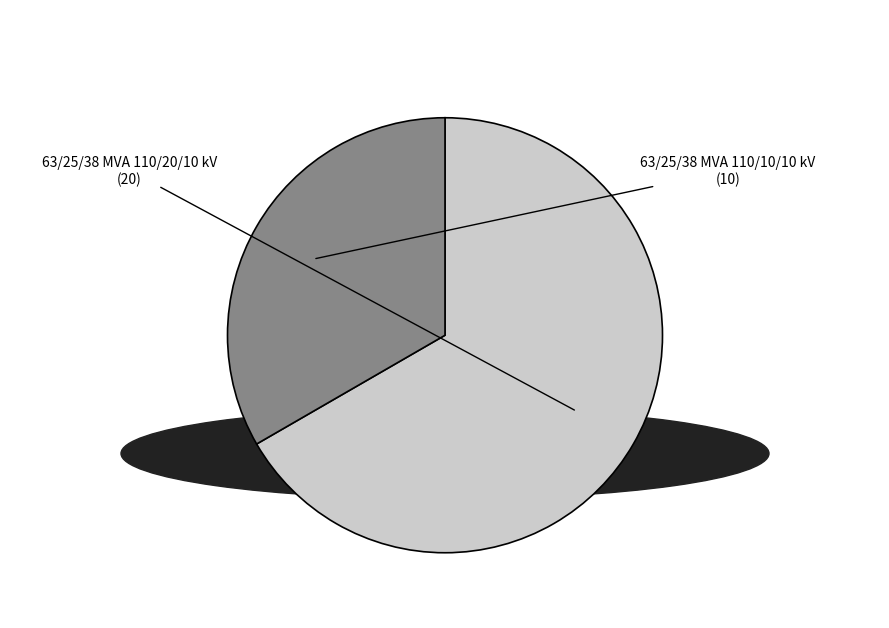

How much of the chart is everything except 63/25/38 MVA 110/20/10 kV?

33.3%